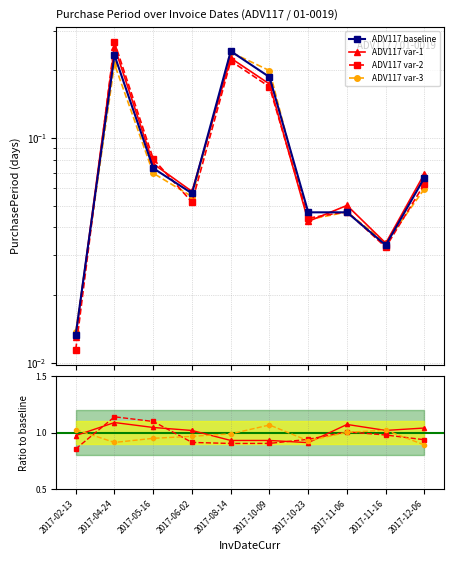

At which category does the data reach its first local peak?

2017-04-24